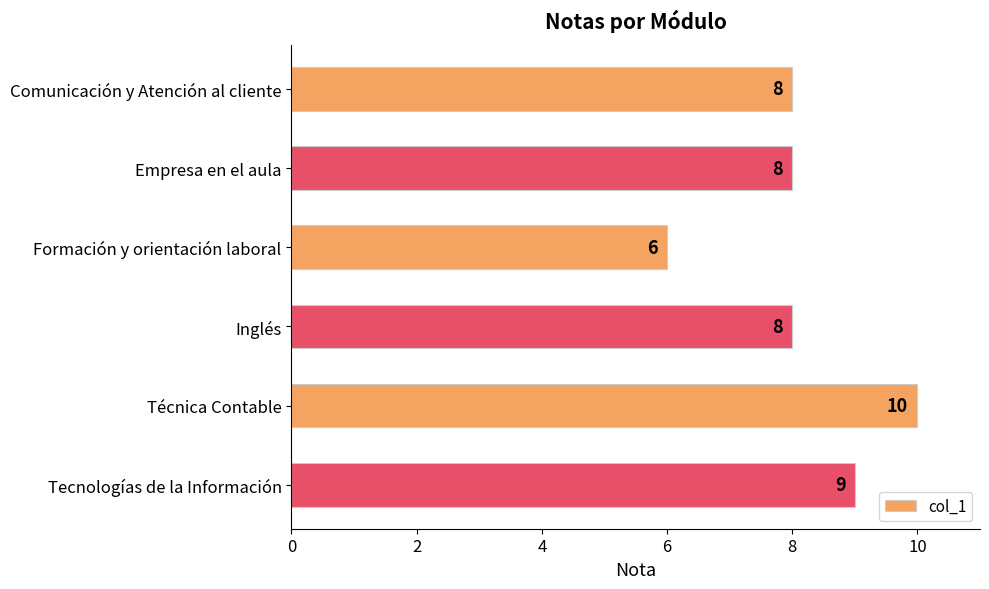

How many bars are there in total?

6